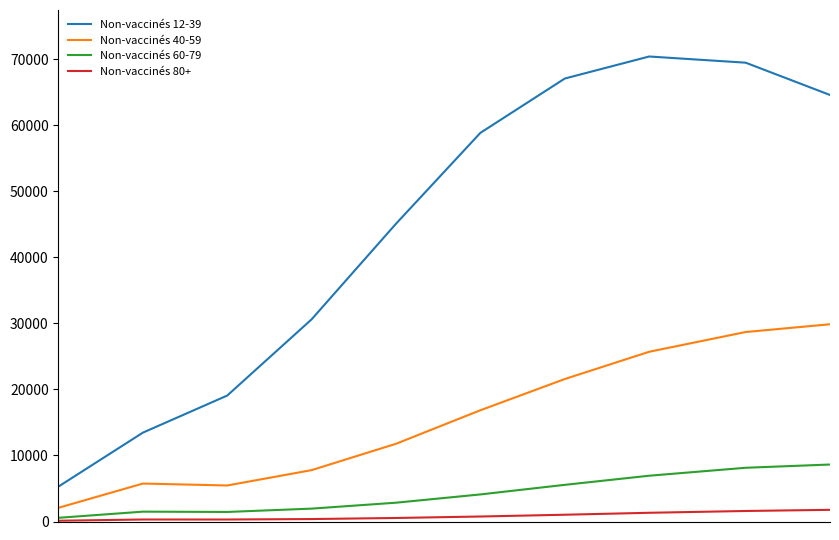

What is the maximum value shown in the chart?

70440